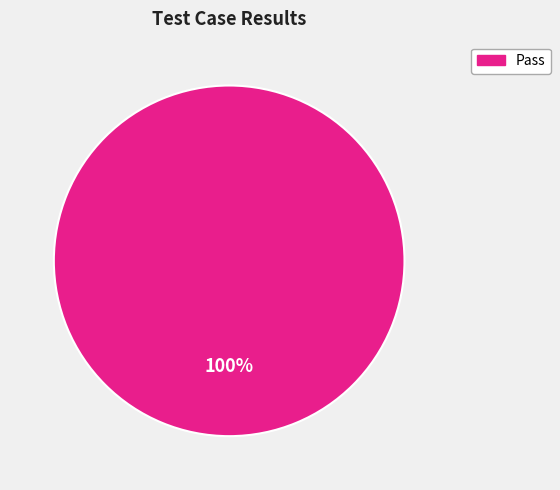

Rank the categories by value from highest to lowest.

Pass